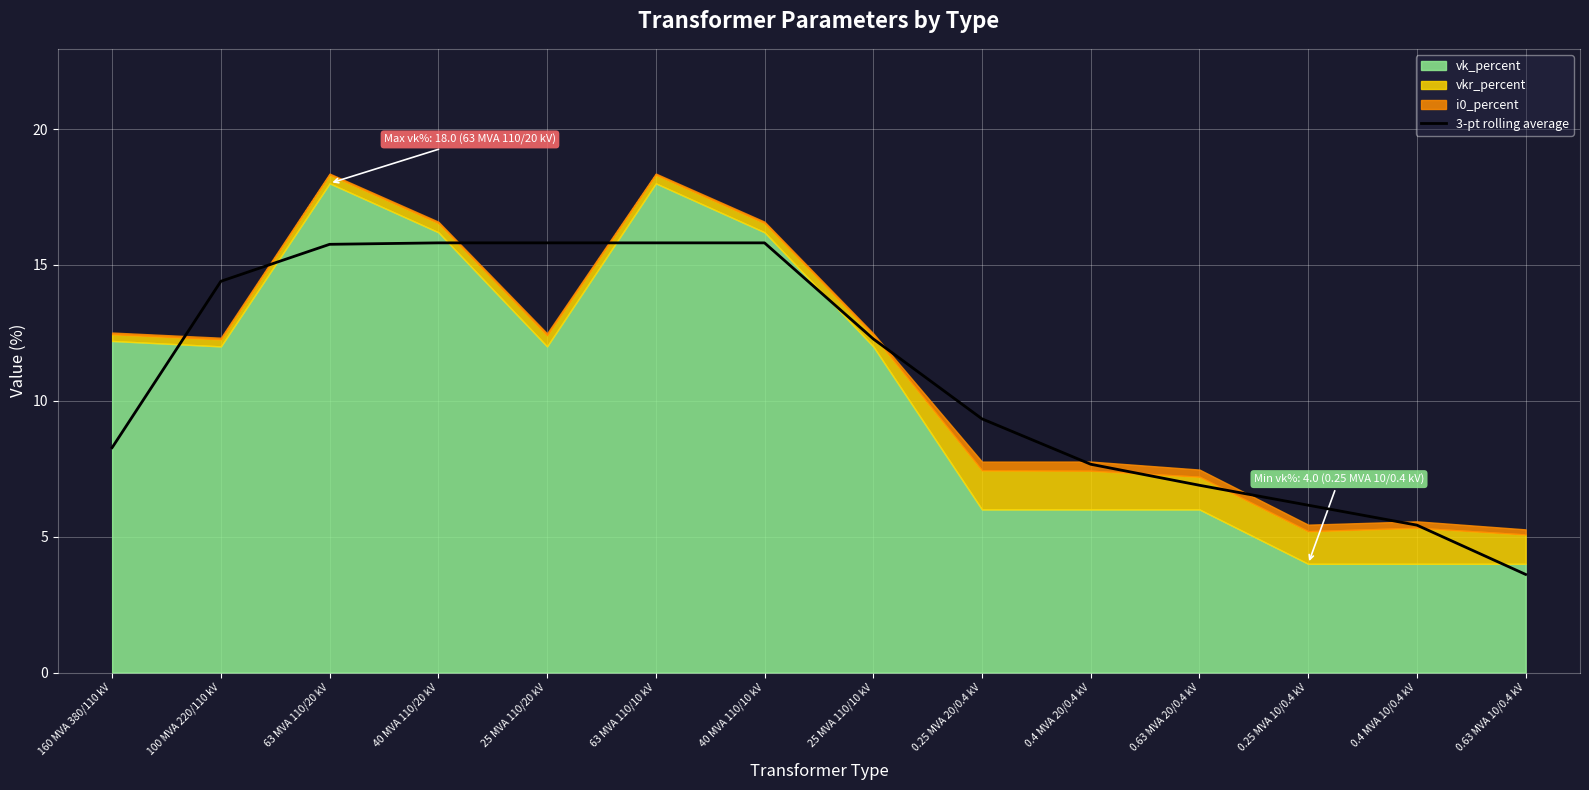

At which label does the data first exceed 12?

100 MVA 220/110 kV